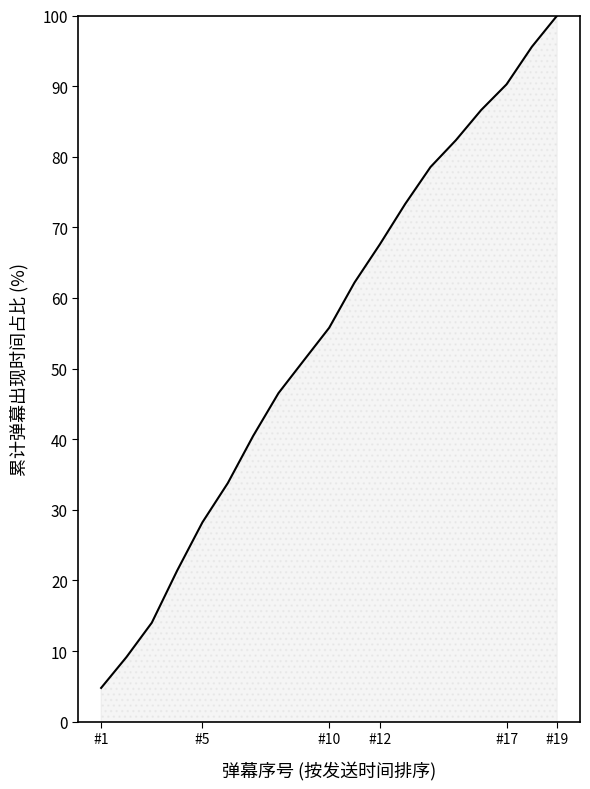

What is the smallest value displayed?

4.8